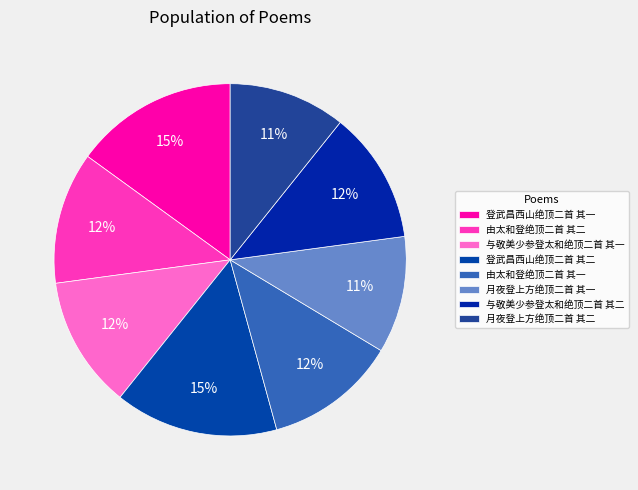

How many slices are in this pie chart?

8